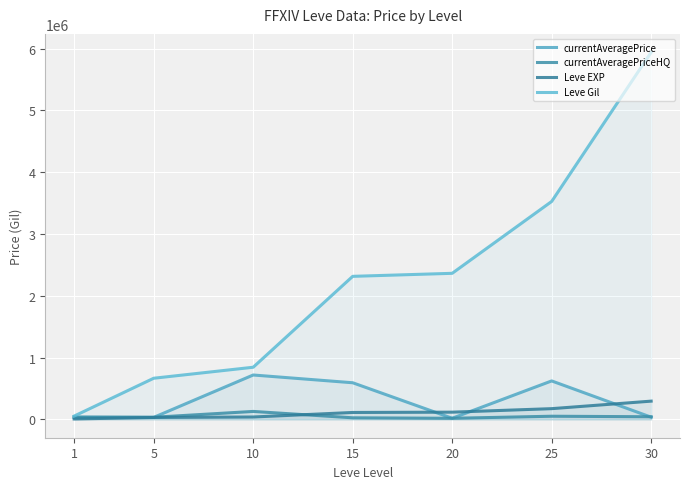

How many values in the Leve Gil series exceed 2314333?

4